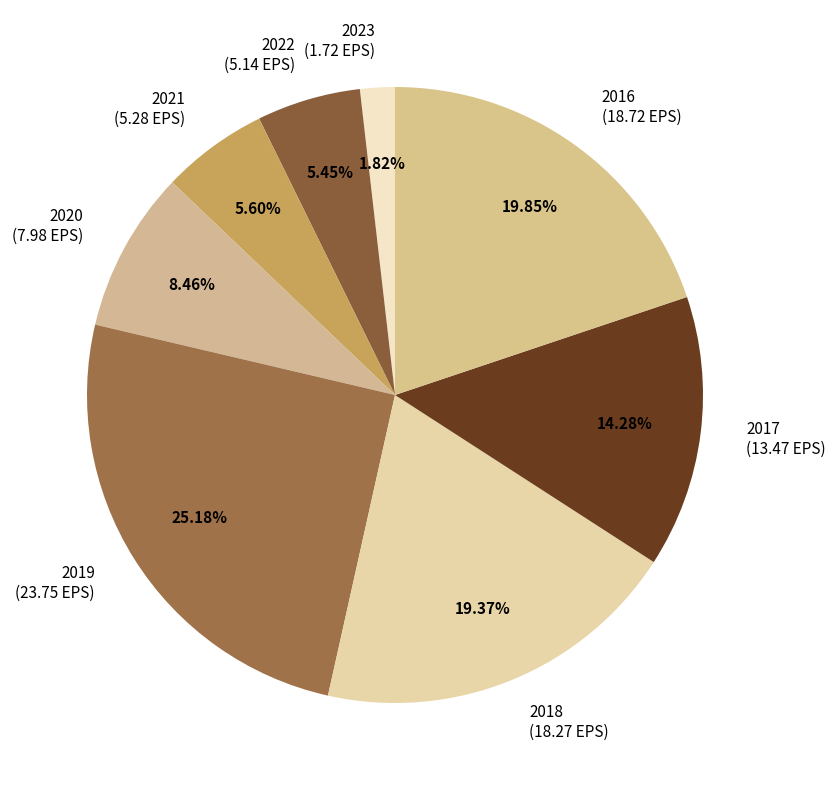

The 2021 slice represents 18% of the pie. True or false?

False